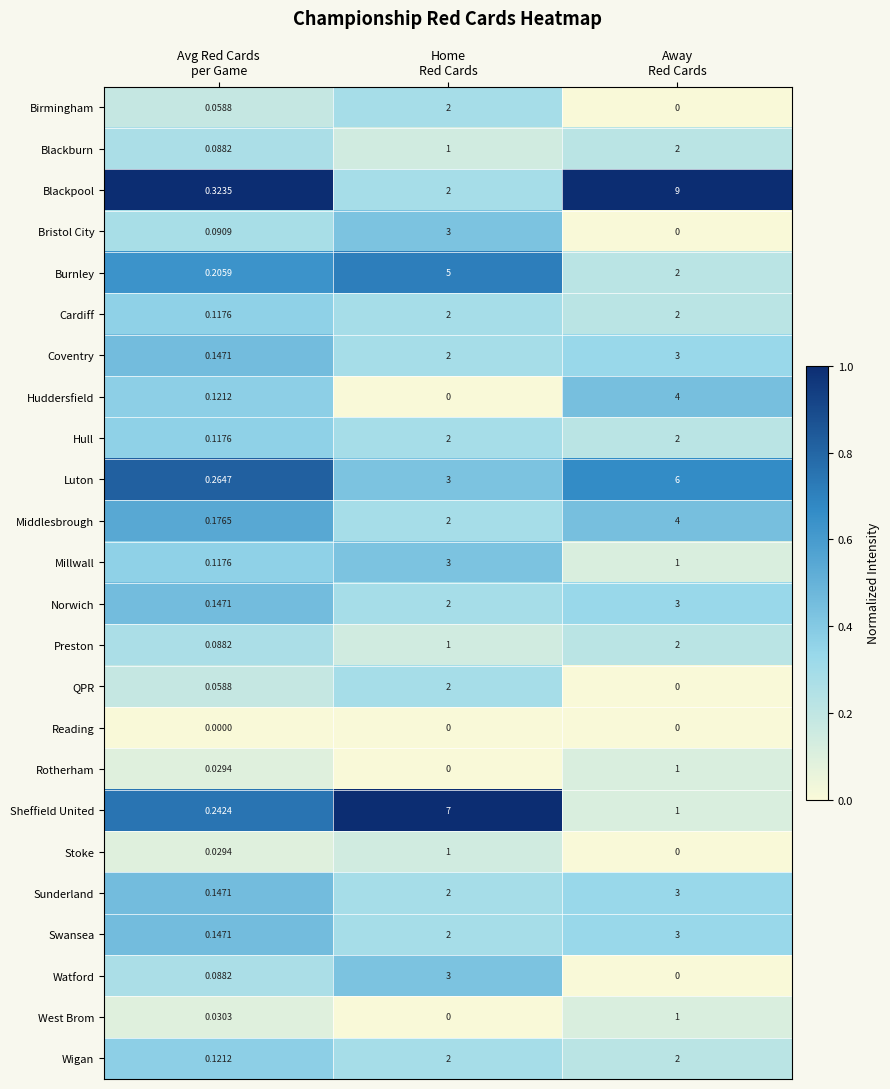

Which series has the largest range (max minus min)?

Blackpool